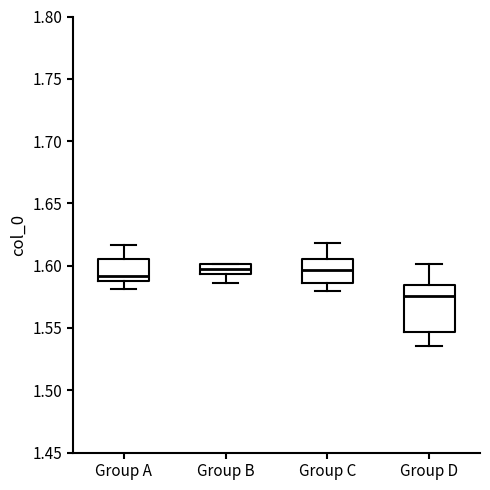

Which box's median line is the lowest?

Group D